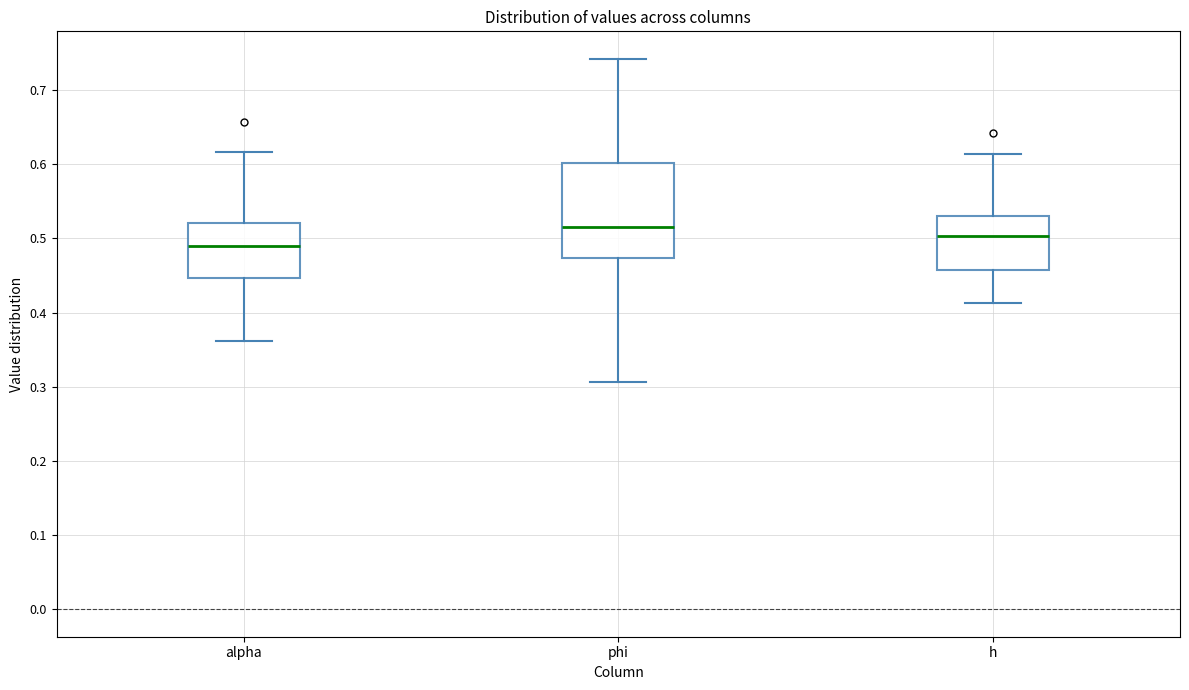

Which box's median line is the lowest?

alpha